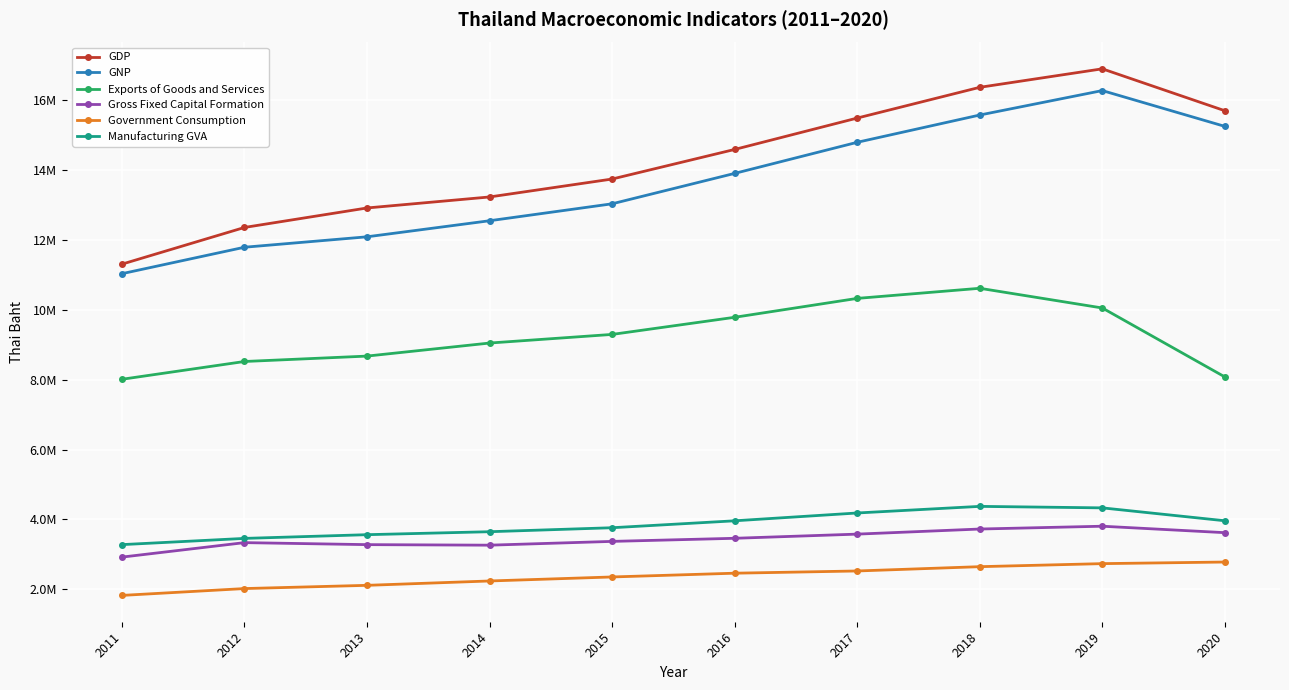

Which has a higher value, 2019 or 2015?

2019